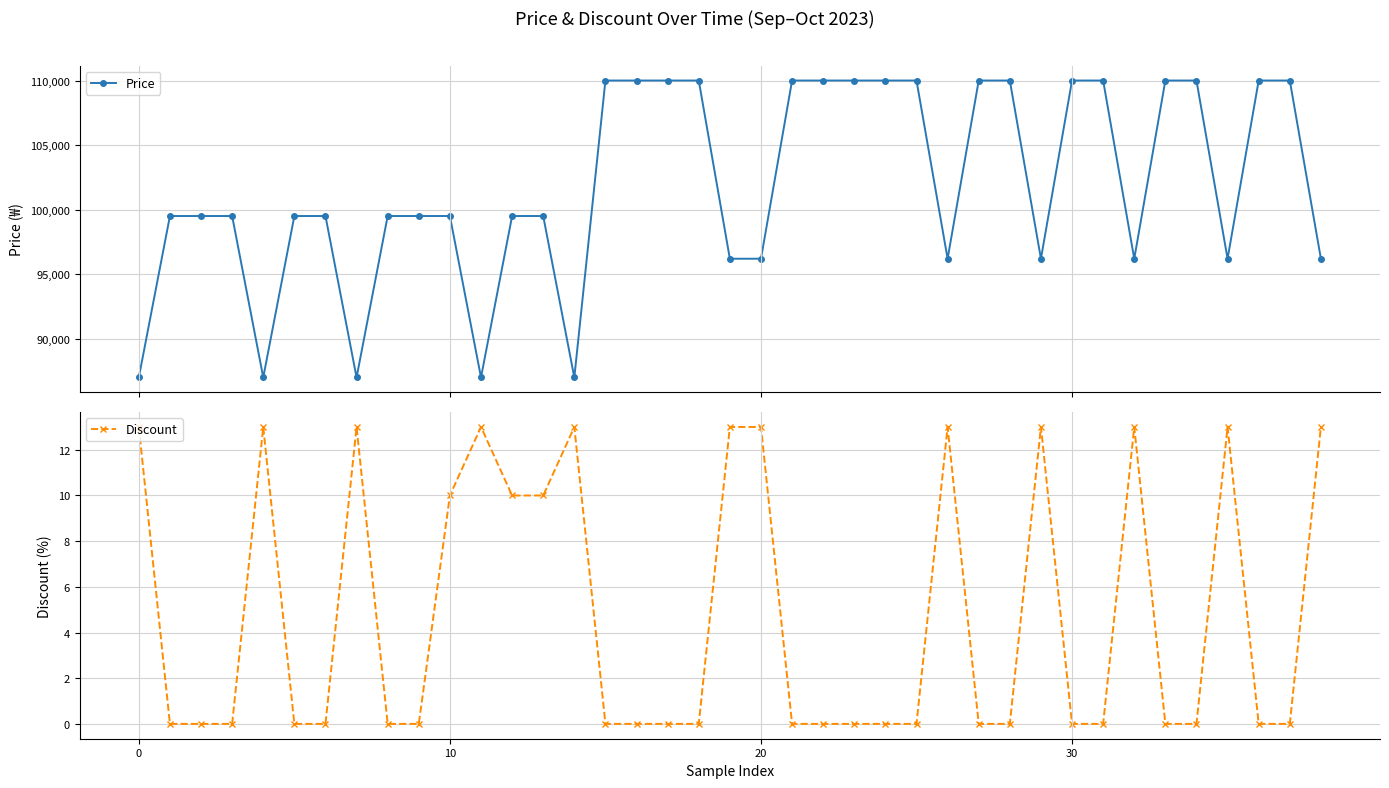

What is the minimum value for Price?

86990